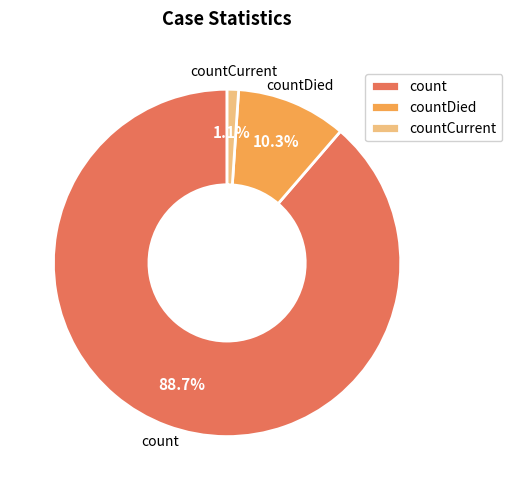

Count the number of slices in the pie.

3